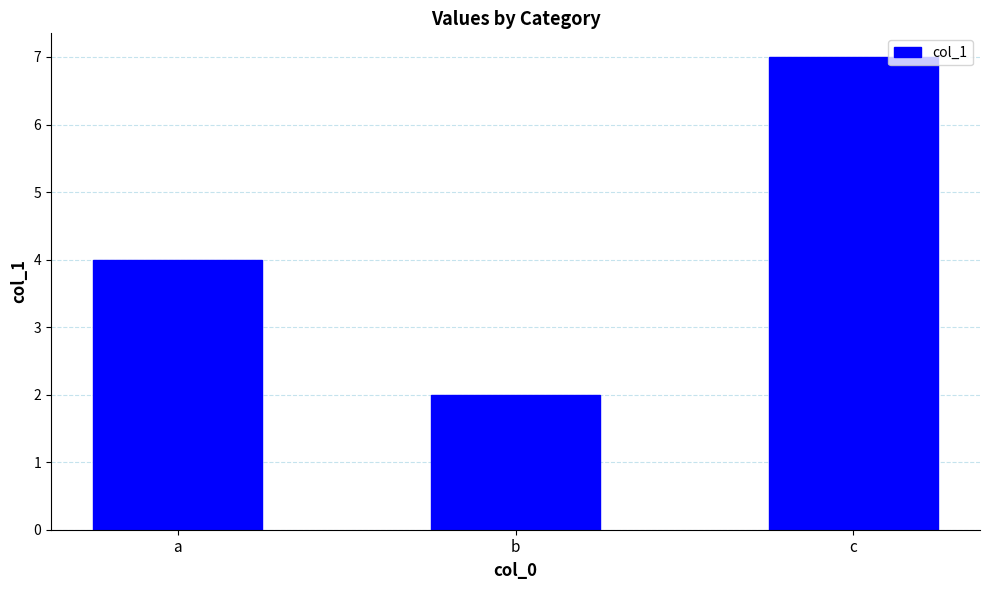

How many values are between 2 and 7?

3